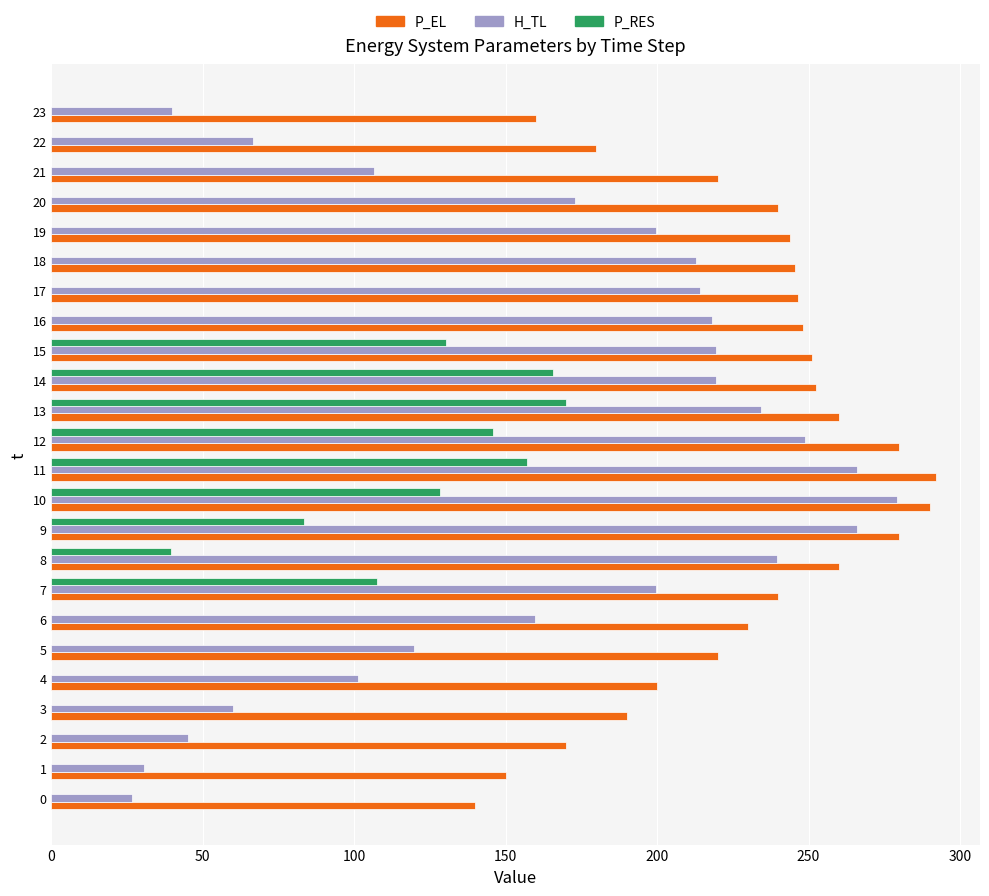

The P_EL series shows 432.8 at 16. True or false?

False